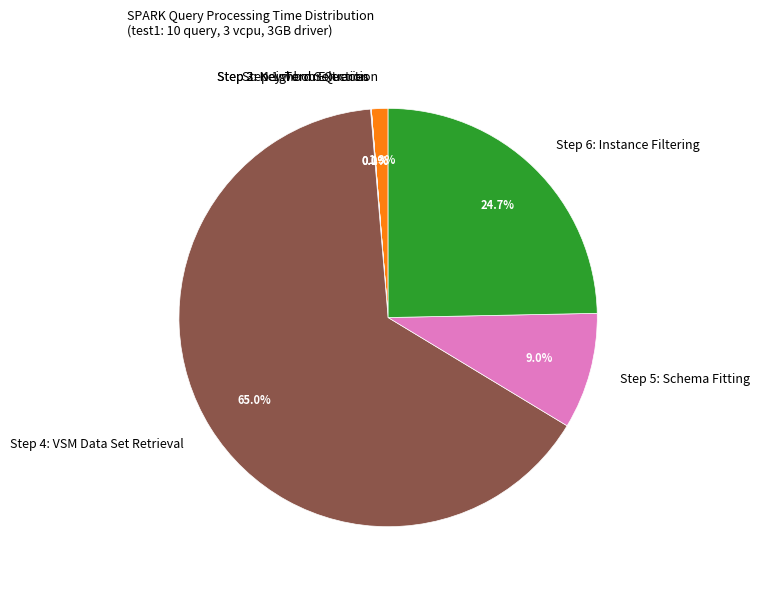

True or false: Step 4: VSM Data Set Retrieval accounts for 59% of the total.

False